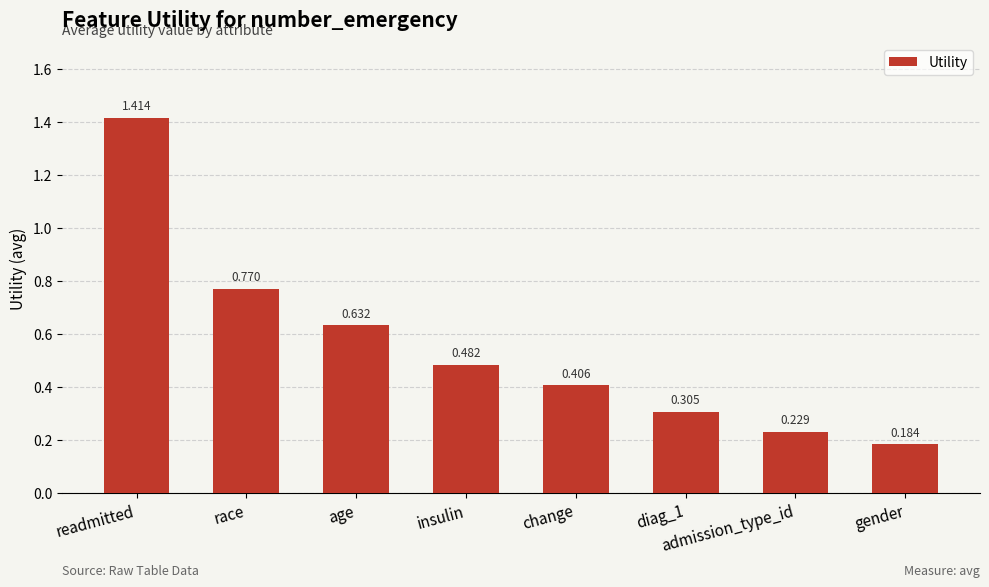

Which has a higher value, insulin or admission_type_id?

insulin